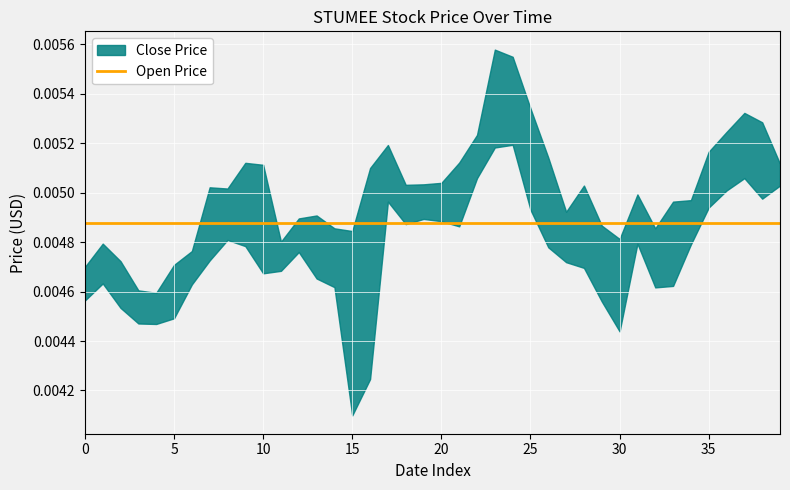

The value of Low Price at 2024-03-12 is 0.0. True or false?

False